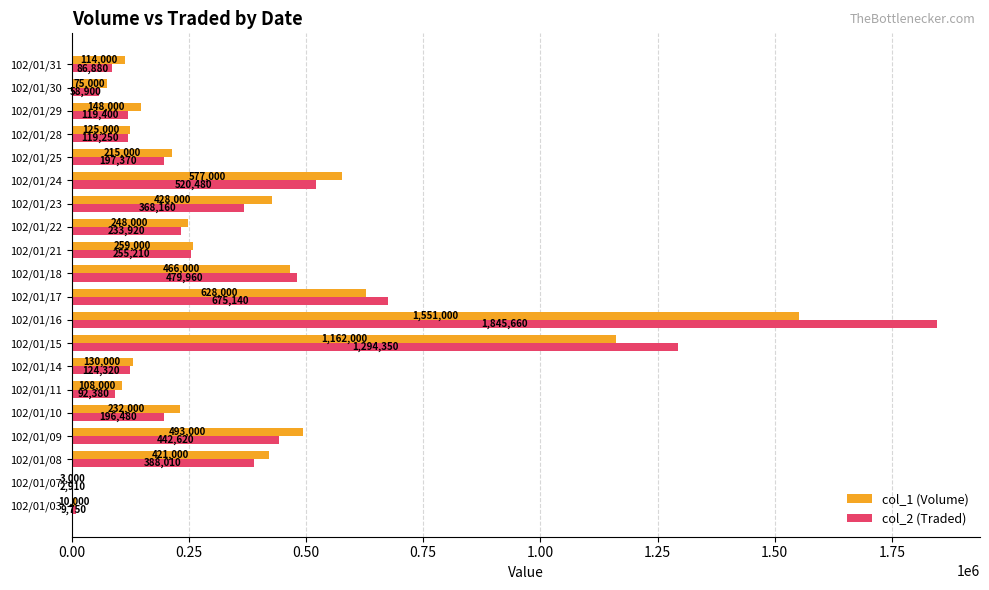

What is the sum of all col_2 (Traded) values?

7511150